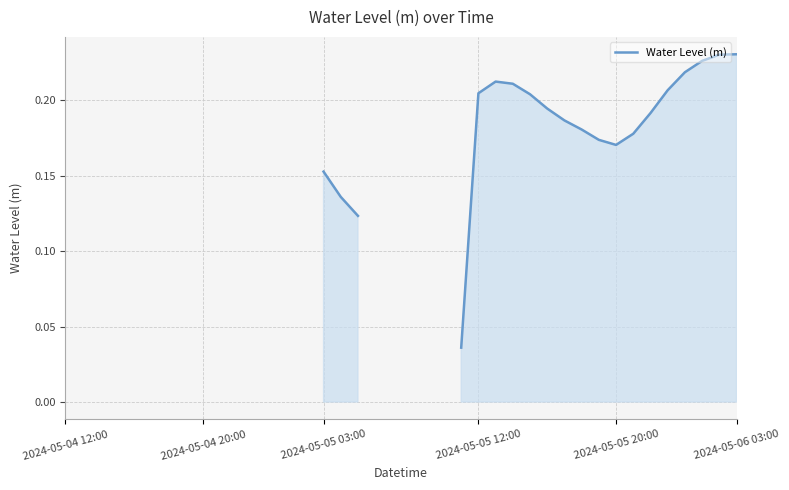

True or false: the data has more than 1 interior local peaks.

False